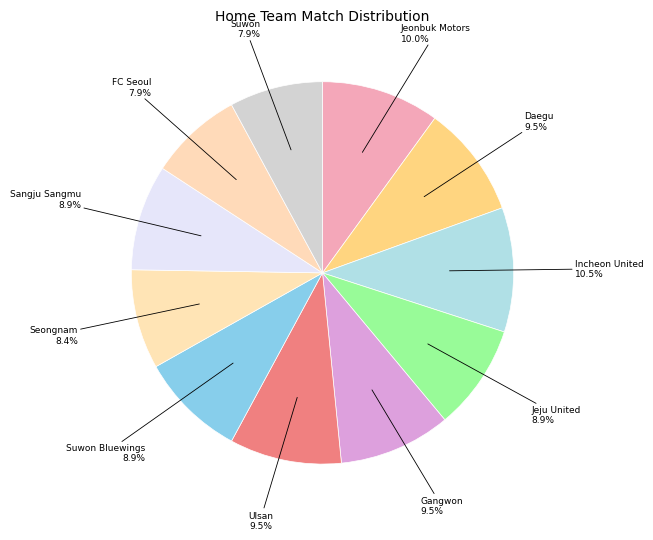

Is it true that Suwon Bluewings is 9% of the pie?

True